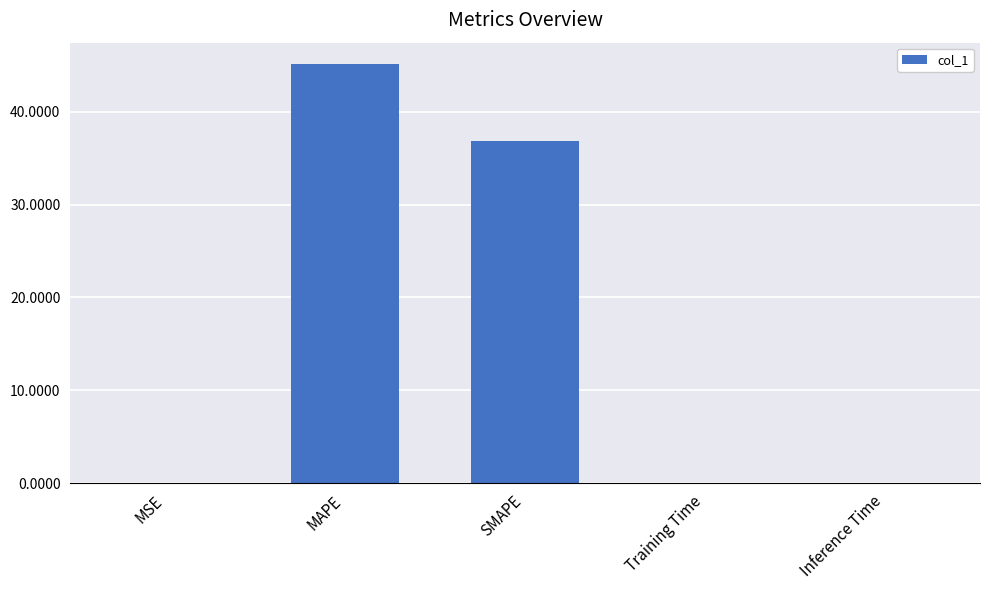

What is the sum of all values?

82.1